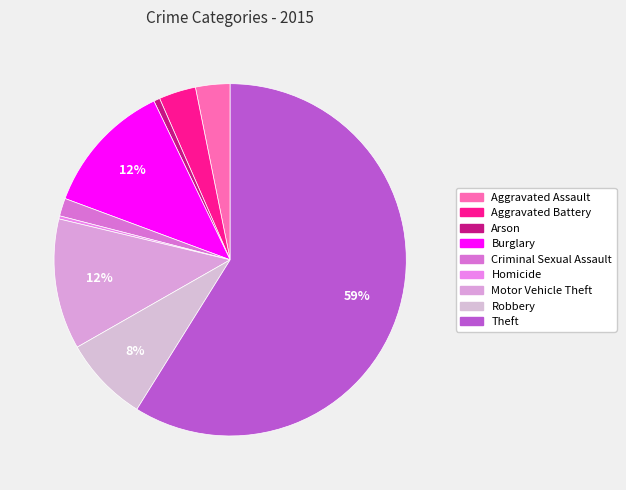

Does Theft account for over 50% of the chart?

Yes